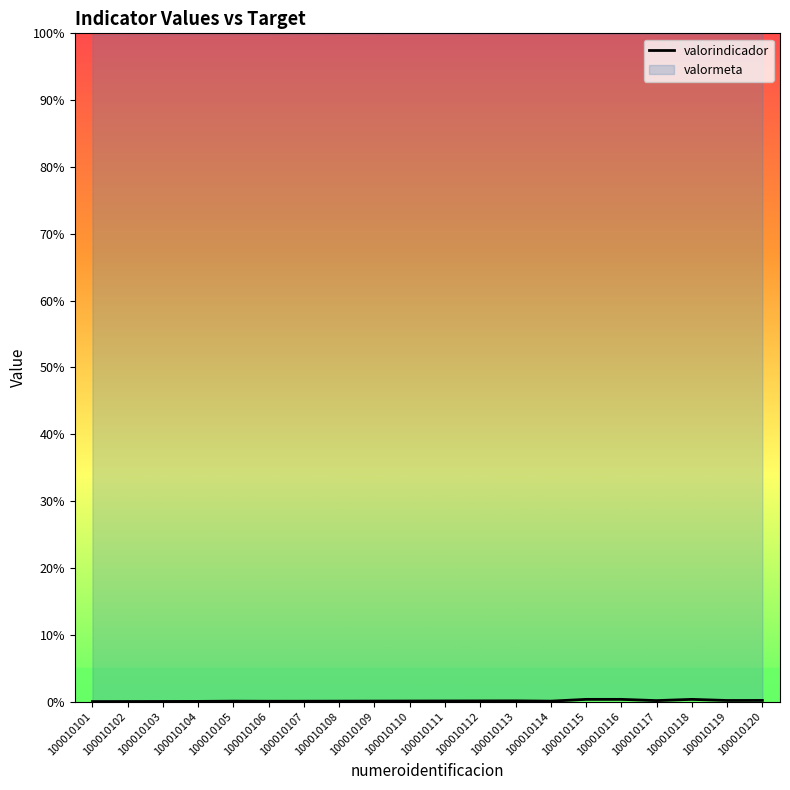

How many points are higher than both their immediate neighbors (excluding endpoints)?

3